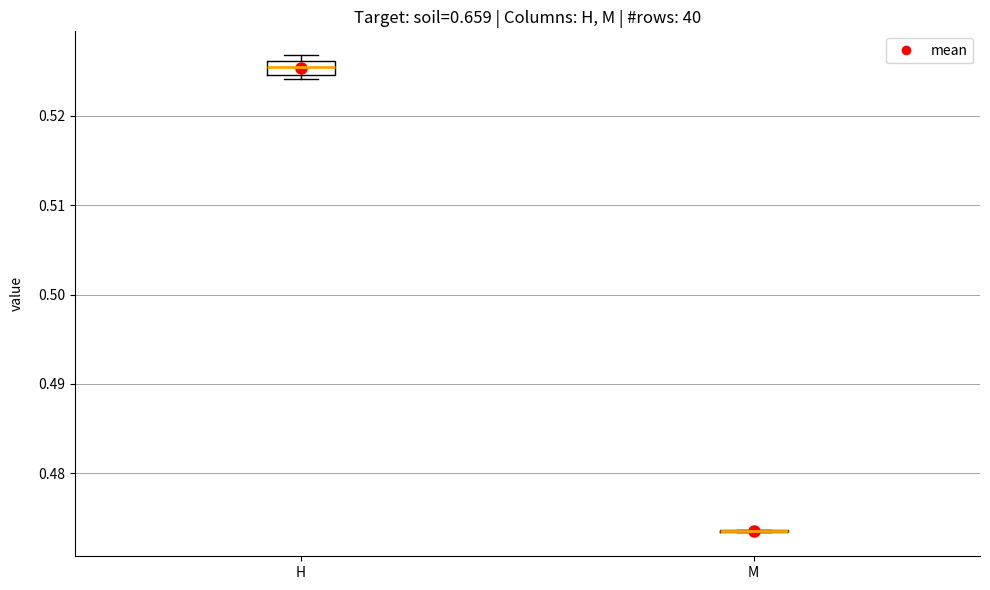

Reading left to right, read every box against the y-axis: the position of its median line, the range the box covers, and the ends of its whiskers. The values are not printed on the chart, so give them approximately, as read against the axis.

H: median 0.525 (inside the box), box 0.525 to 0.526, whiskers 0.524 to 0.527
M: box collapsed to a line at 0.474, whiskers 0.473 to 0.474